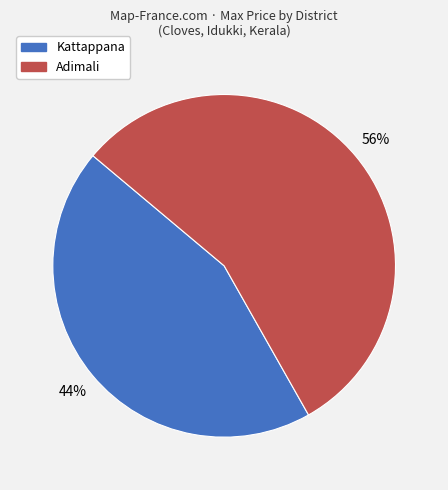

Which category accounts for the majority?

Adimali